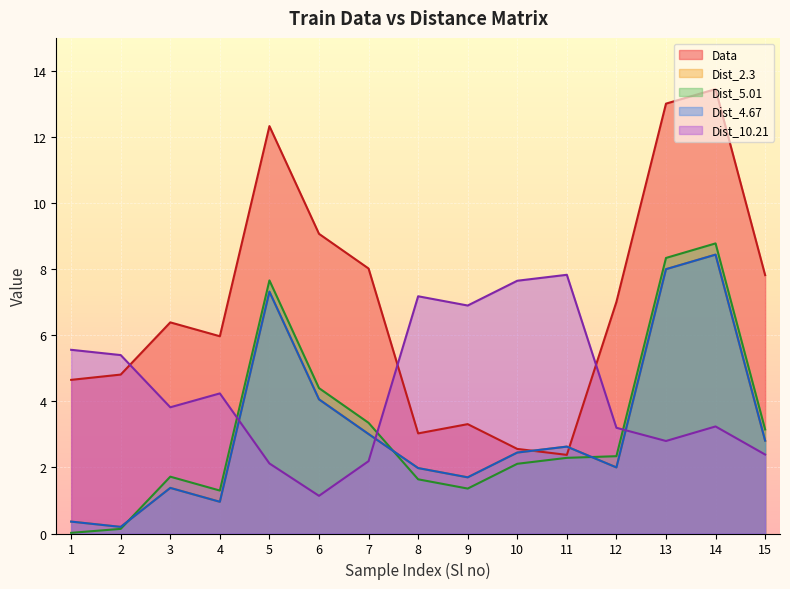

Reading left to right, extract all data points from this chart.

Data: 1=4.7	2=4.8	3=6.4	4=6.0	5=12.3	6=9.1	7=8.0	8=3.0	9=3.3	10=2.6	11=2.4	12=7.0	13=13.0	14=13.4	15=7.8
Dist_2.3: 1=0.4	2=0.2	3=1.4	4=1.0	5=7.3	6=4.1	7=3.0	8=2.0	9=1.7	10=2.5	11=2.6	12=2.0	13=8.0	14=8.4	15=2.8
Dist_5.01: 1=0.0	2=0.1	3=1.7	4=1.3	5=7.7	6=4.4	7=3.4	8=1.6	9=1.4	10=2.1	11=2.3	12=2.3	13=8.3	14=8.8	15=3.1
Dist_4.67: 1=0.4	2=0.2	3=1.4	4=1.0	5=7.3	6=4.1	7=3.0	8=2.0	9=1.7	10=2.5	11=2.6	12=2.0	13=8.0	14=8.4	15=2.8
Dist_10.21: 1=5.6	2=5.4	3=3.8	4=4.2	5=2.1	6=1.1	7=2.2	8=7.2	9=6.9	10=7.7	11=7.8	12=3.2	13=2.8	14=3.2	15=2.4